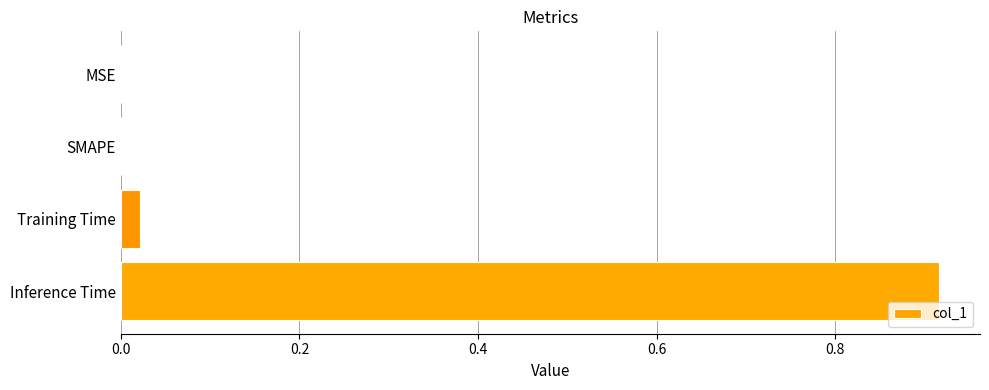

Between MSE and Inference Time, which is larger?

Inference Time